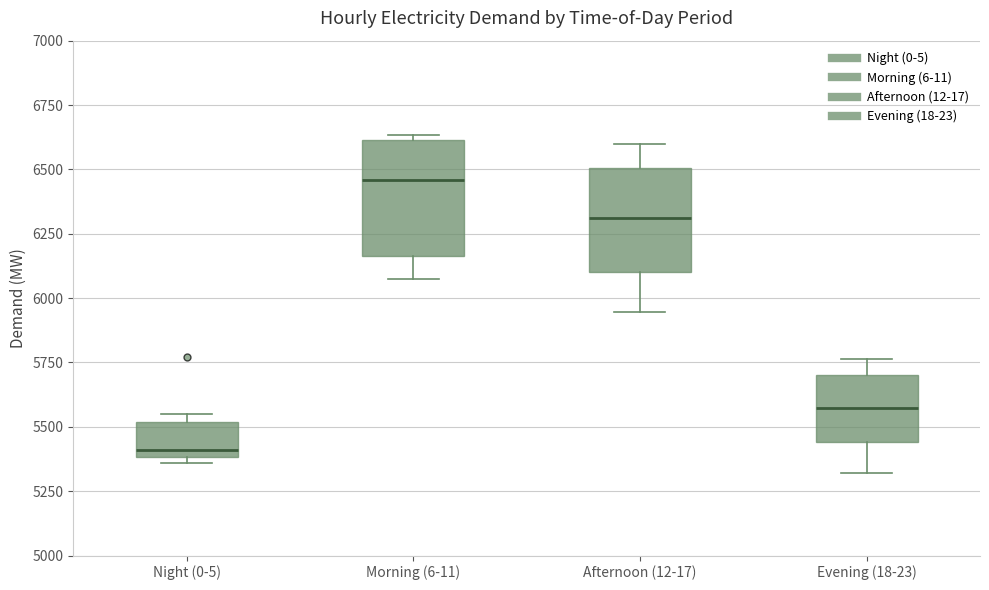

Which box's median line is the lowest?

Night (0-5)